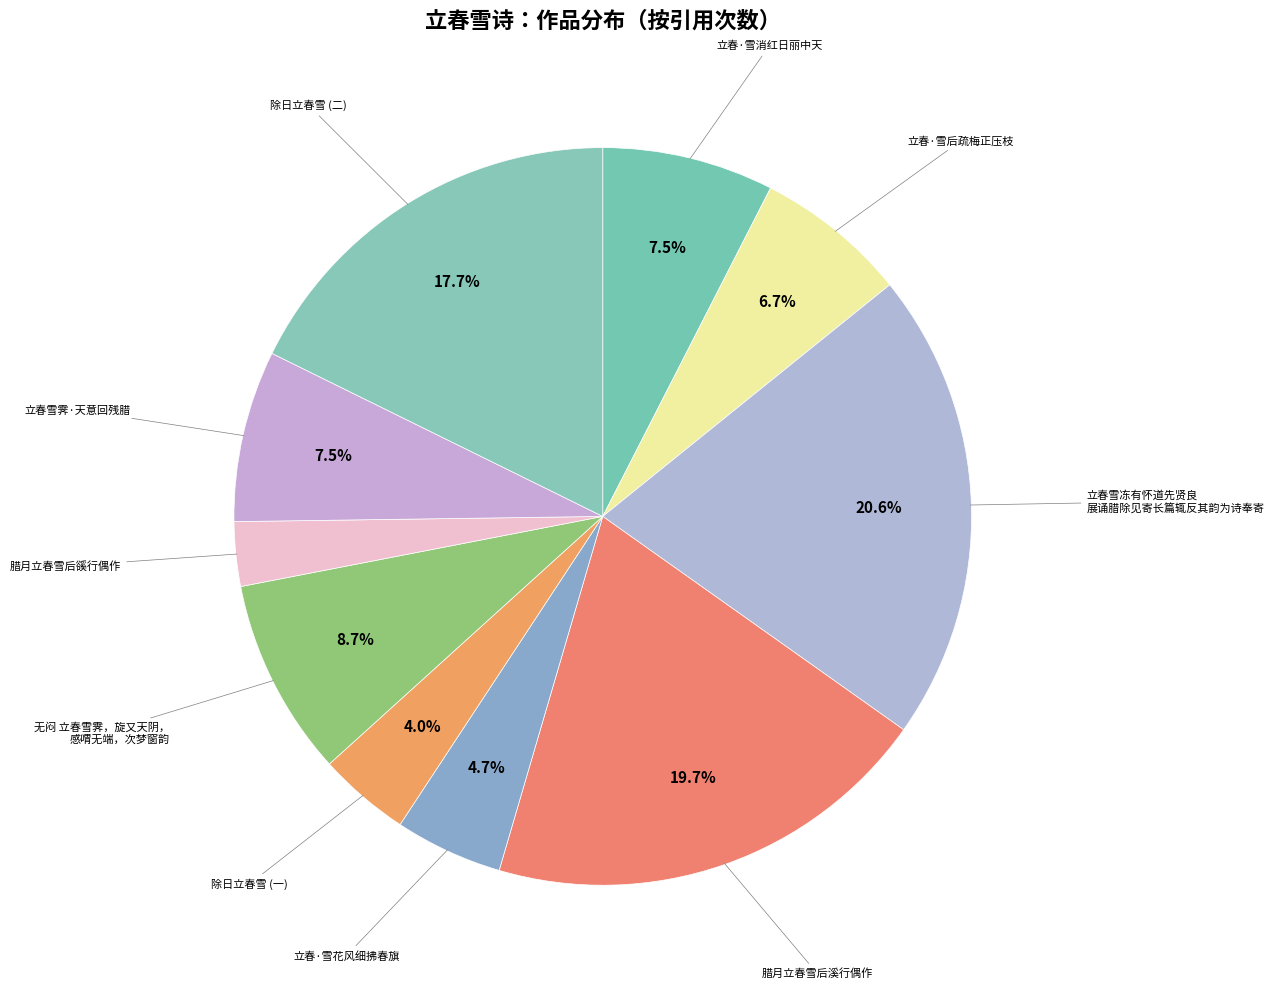

To the nearest percent, what is the average slice percentage?

10%